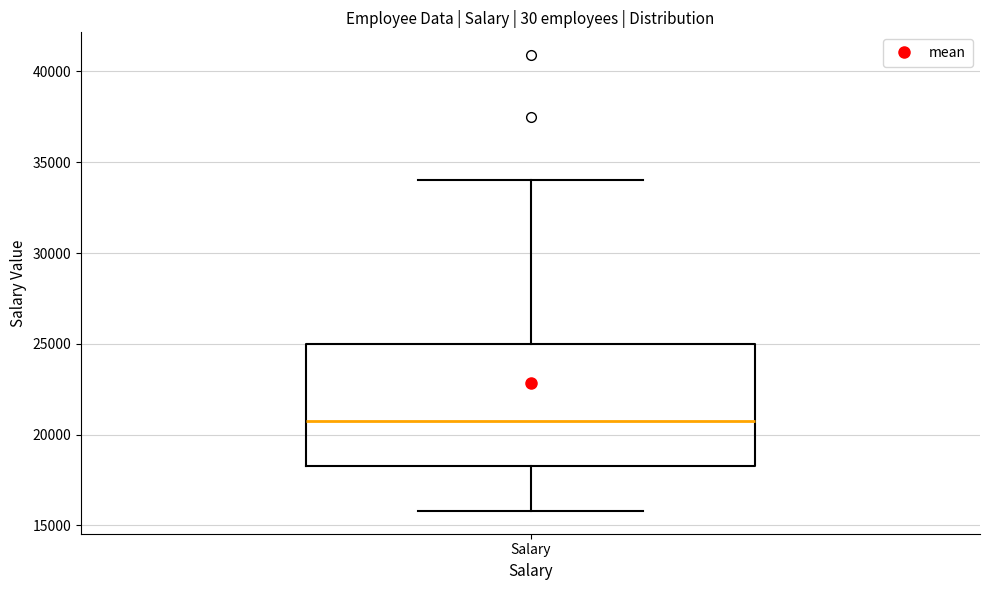

Read this box plot against the y-axis: the position of the median line, the range covered by the box, and the ends of both whiskers. The values are not printed on the chart, so give them approximately, as read against the axis.

median 21000, box 18500 to 25000, whiskers 16000 to 34000